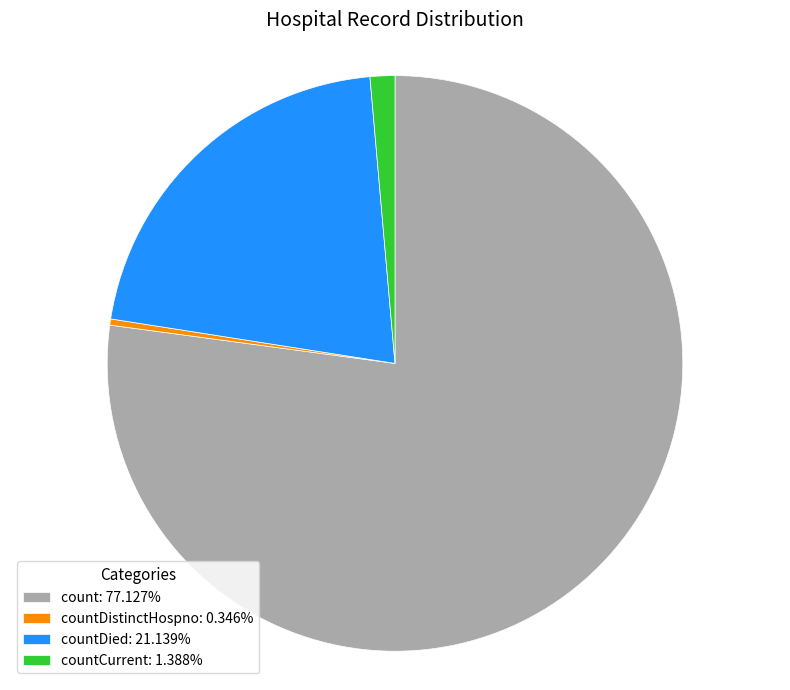

Do count: 77.127% and countDistinctHospno: 0.346% together represent more than half of the pie?

Yes